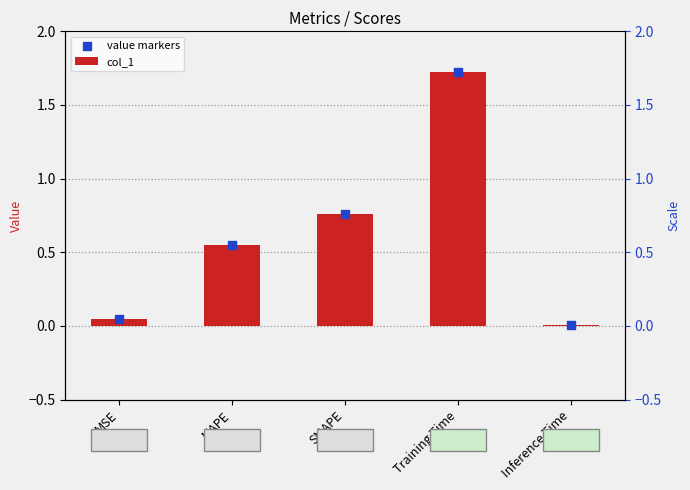

At how many categories does at least one series exceed 0?

5